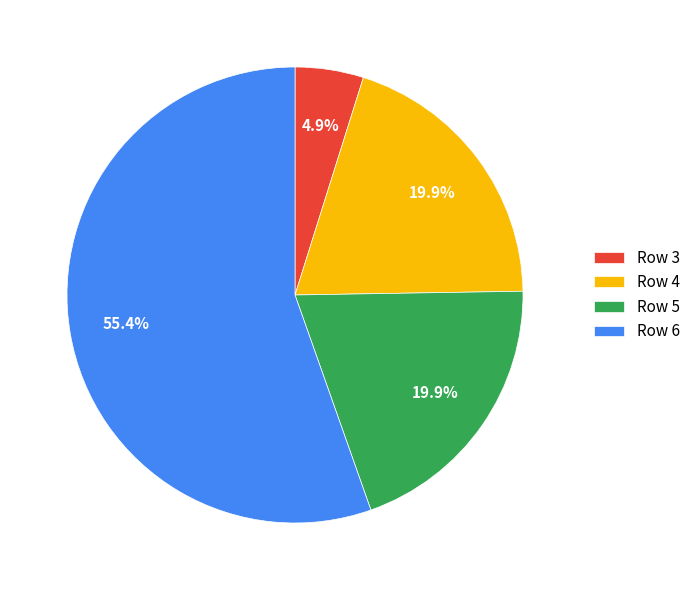

To the nearest percent, what percentage of the pie is Row 5?

20%